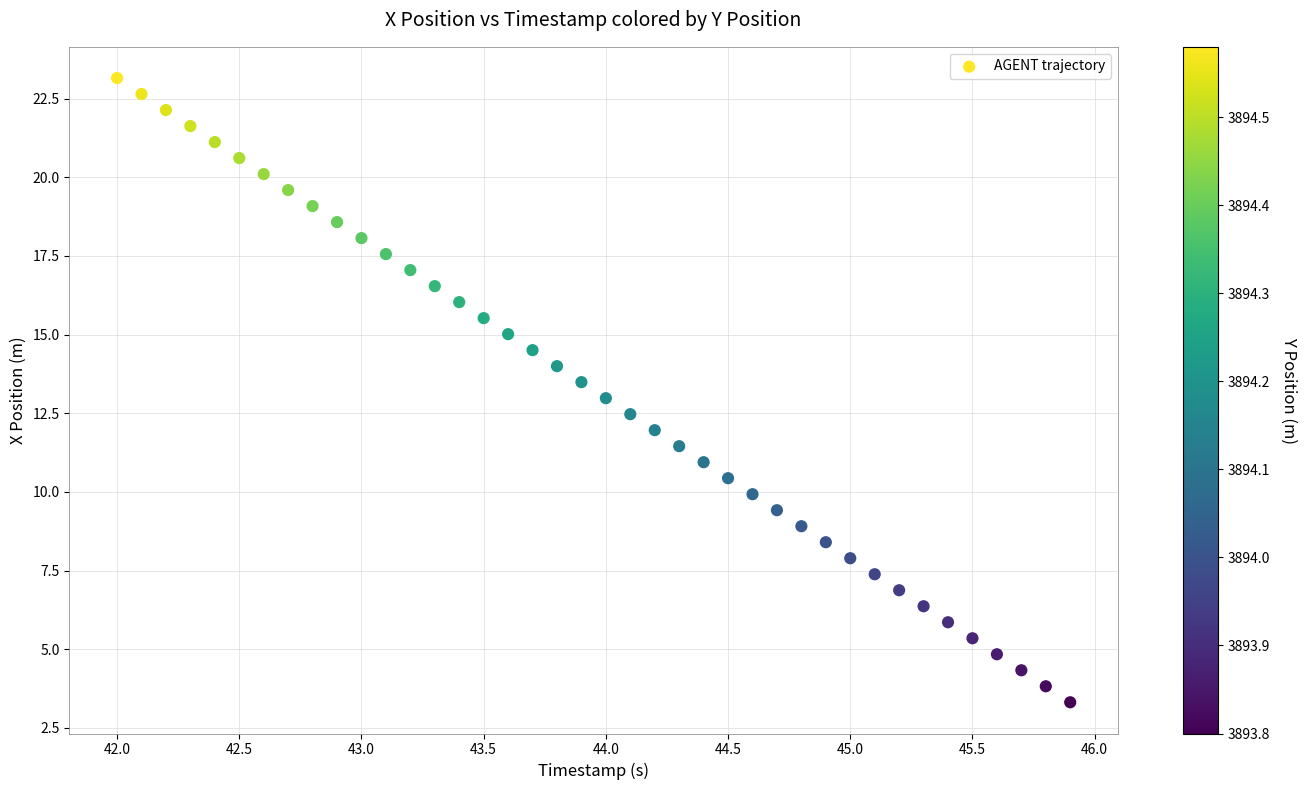

What is the range of Y values (max minus min)?

19.8